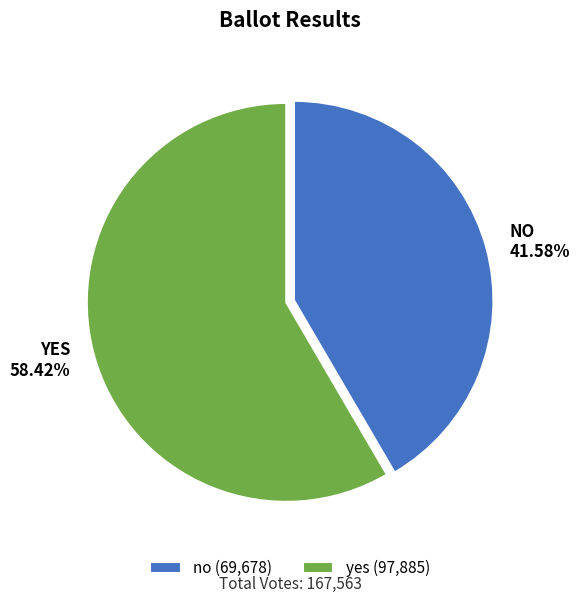

Does yes represent more than half of the total?

Yes